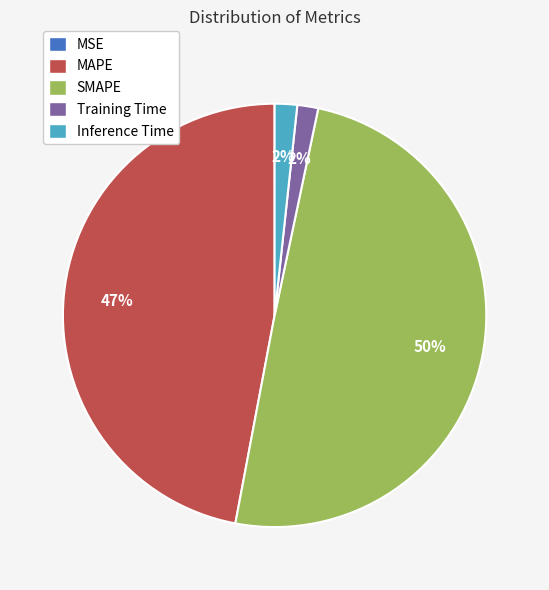

What percentage is the MAPE slice, to the nearest percent?

47%